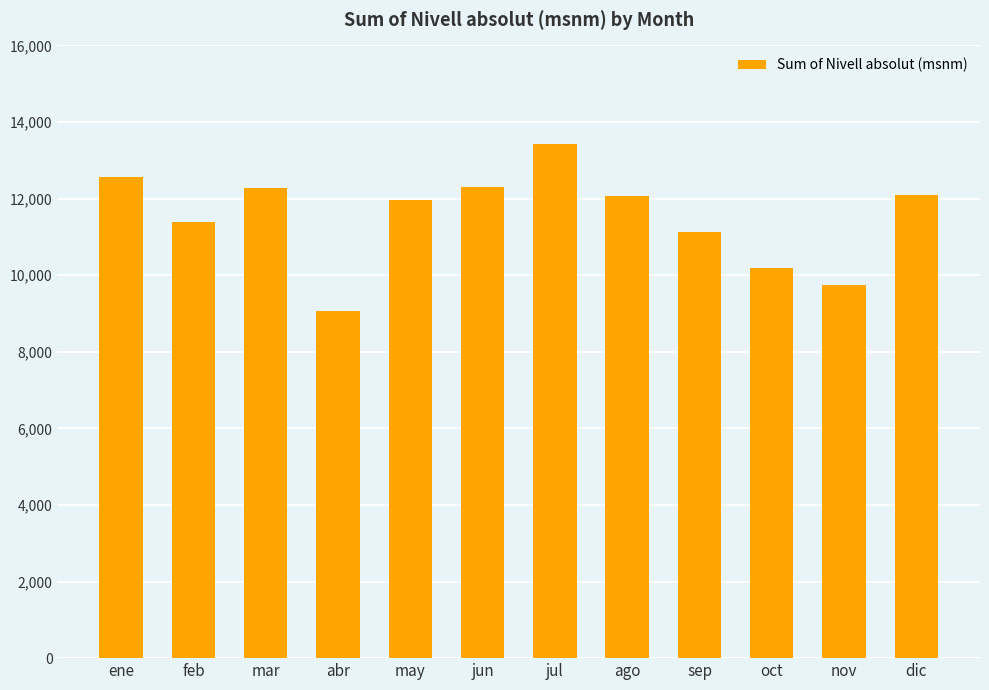

What is the difference between the maximum and minimum values?

4358.5